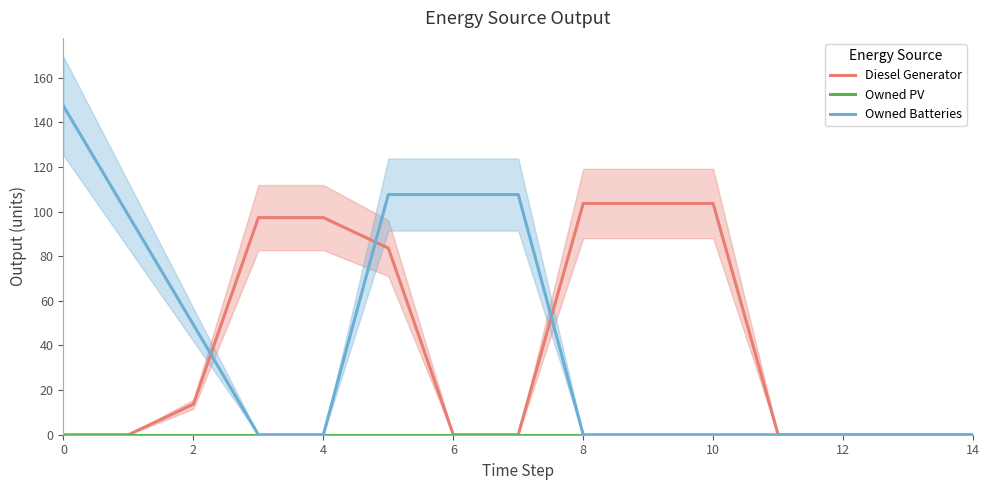

What are all the series names shown in the legend?

Diesel Generator, Owned PV, Owned Batteries